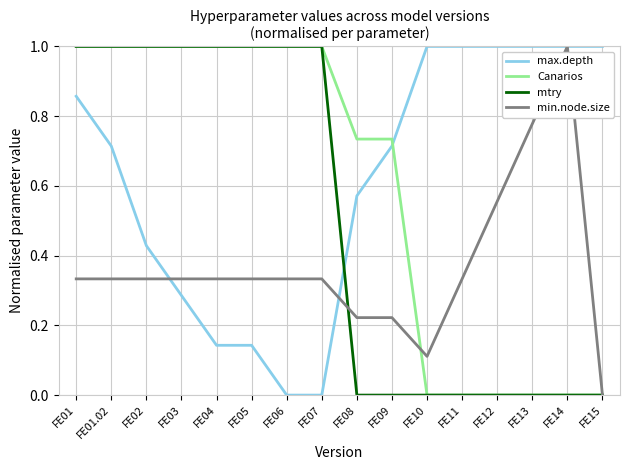

How many min.node.size values are between 0 and 1?

16